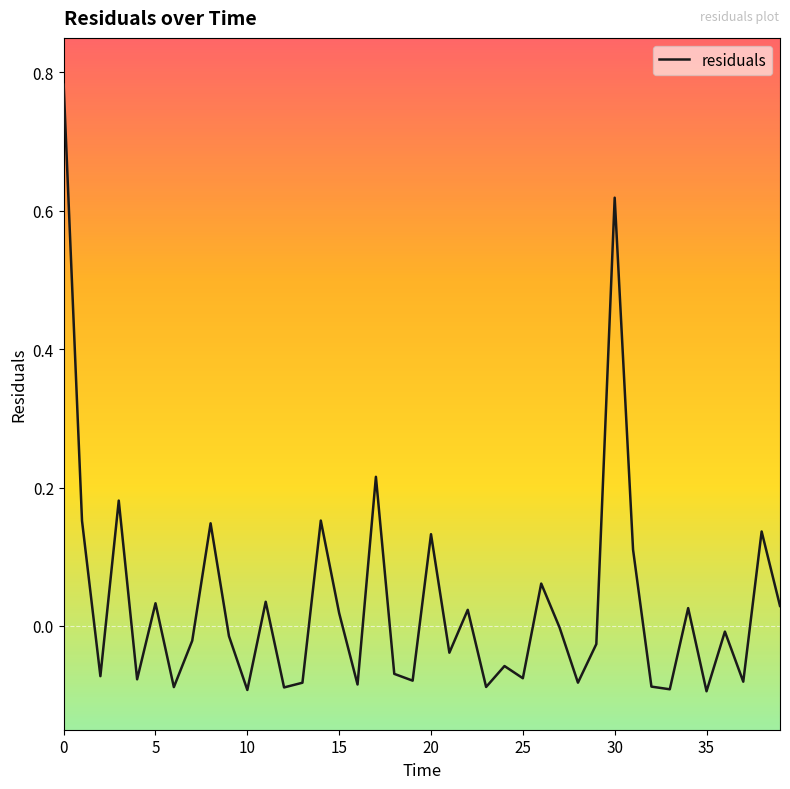

What is the difference between the maximum and minimum values?

0.9